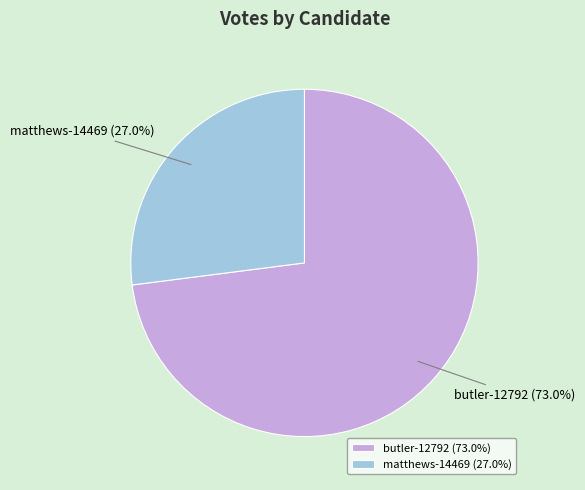

To the nearest percent, what is the difference between the butler-12792 and matthews-14469 slice percentages?

46%